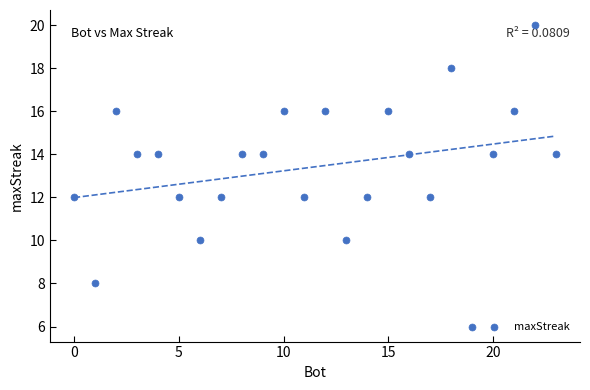

What is the range of X values (max minus min)?

23